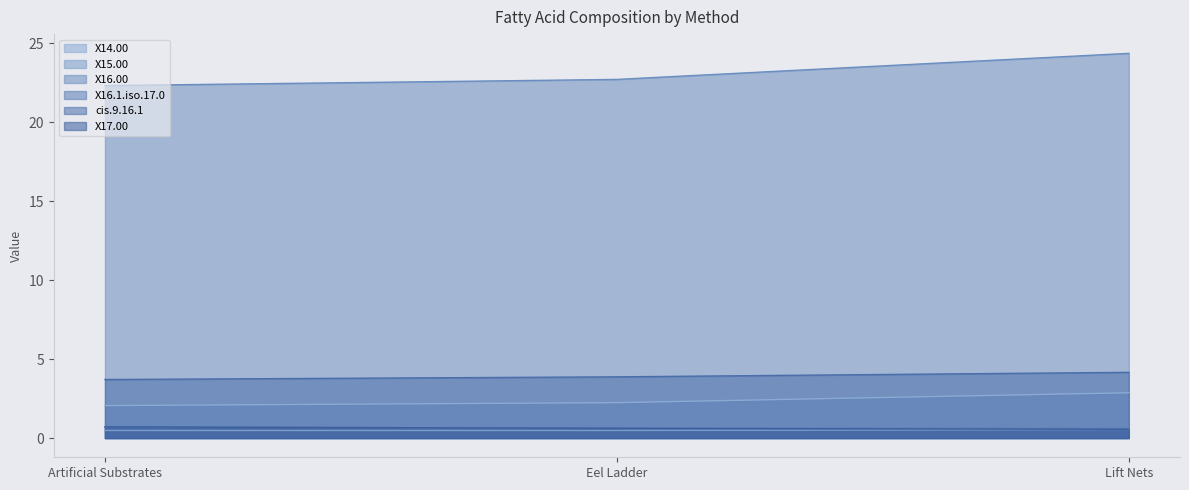

What is the difference between the maximum and minimum values in the X16.00 series?

2.0